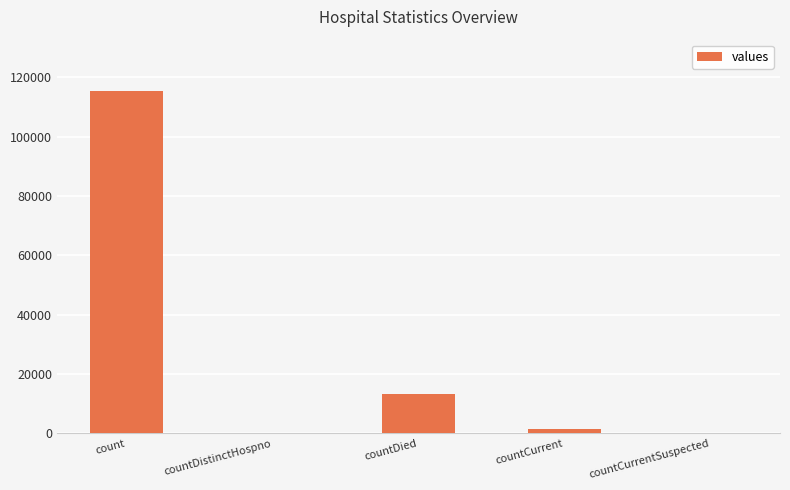

True or false: the data shows 5985 at countDied.

False